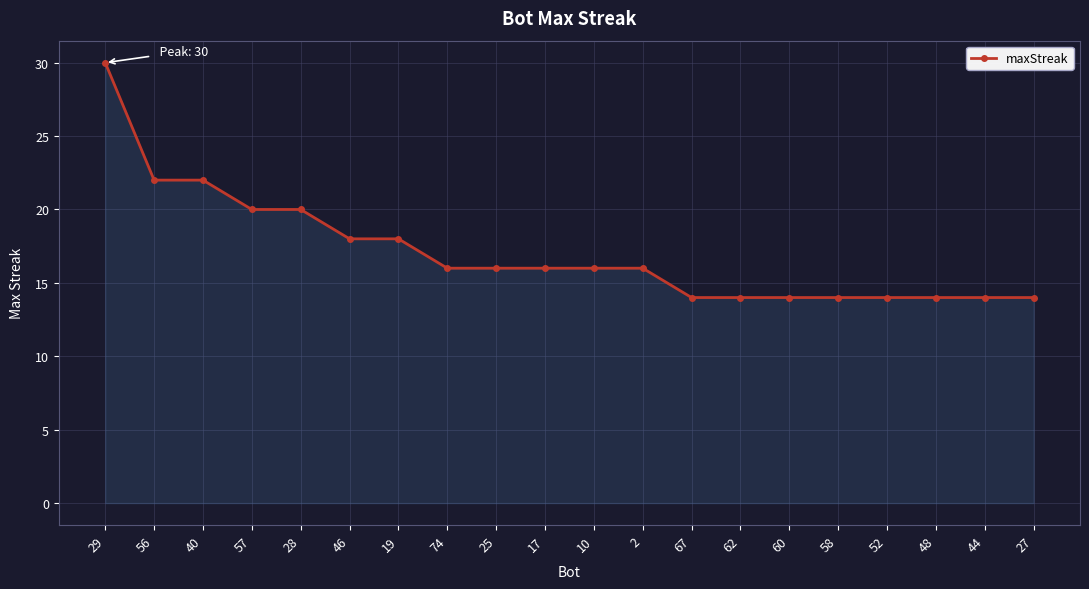

What is the smallest value displayed?

14